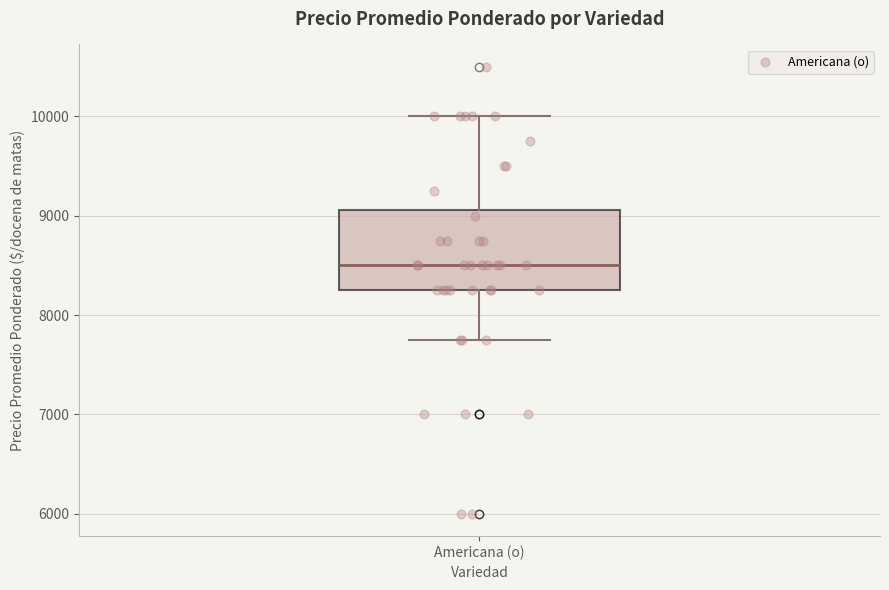

Read this box plot against the y-axis: the position of the median line, the range covered by the box, and the ends of both whiskers. The values are not printed on the chart, so give them approximately, as read against the axis.

median 8500, box 8300 to 9100, whiskers 7800 to 10000